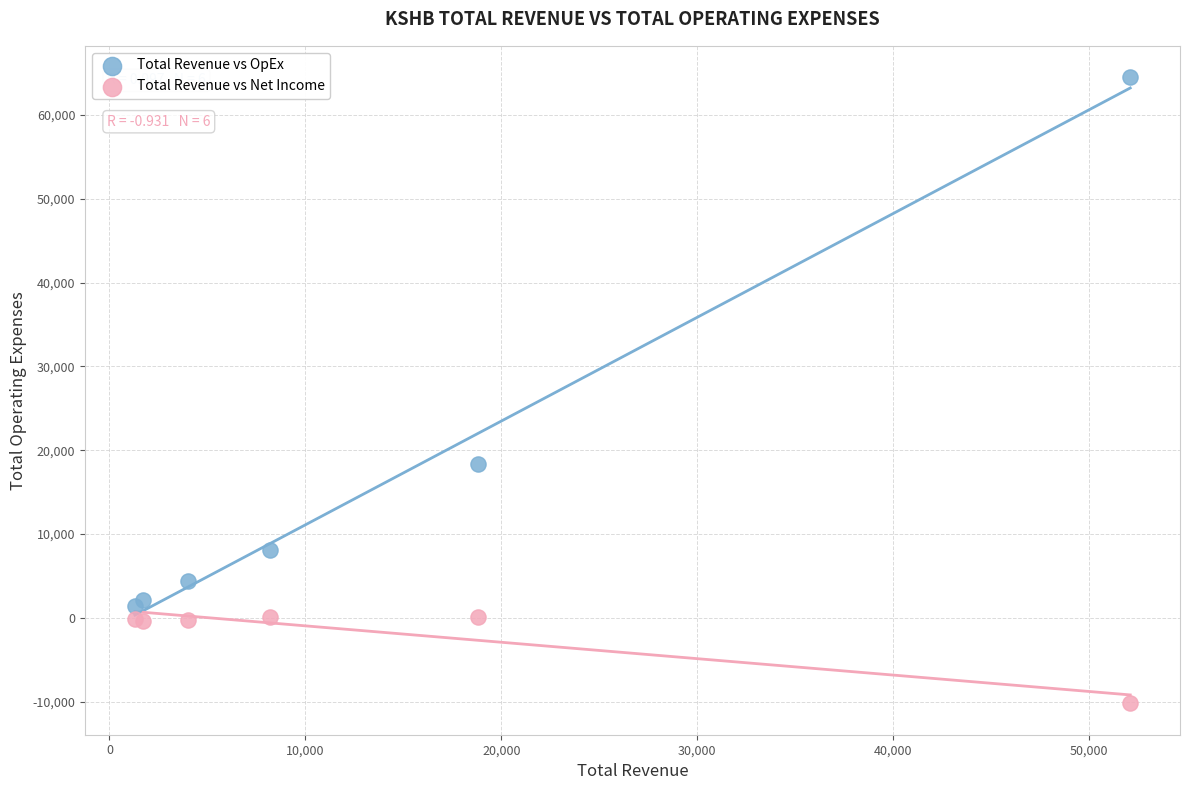

Which series contains the highest Y value?

Total Revenue vs OpEx